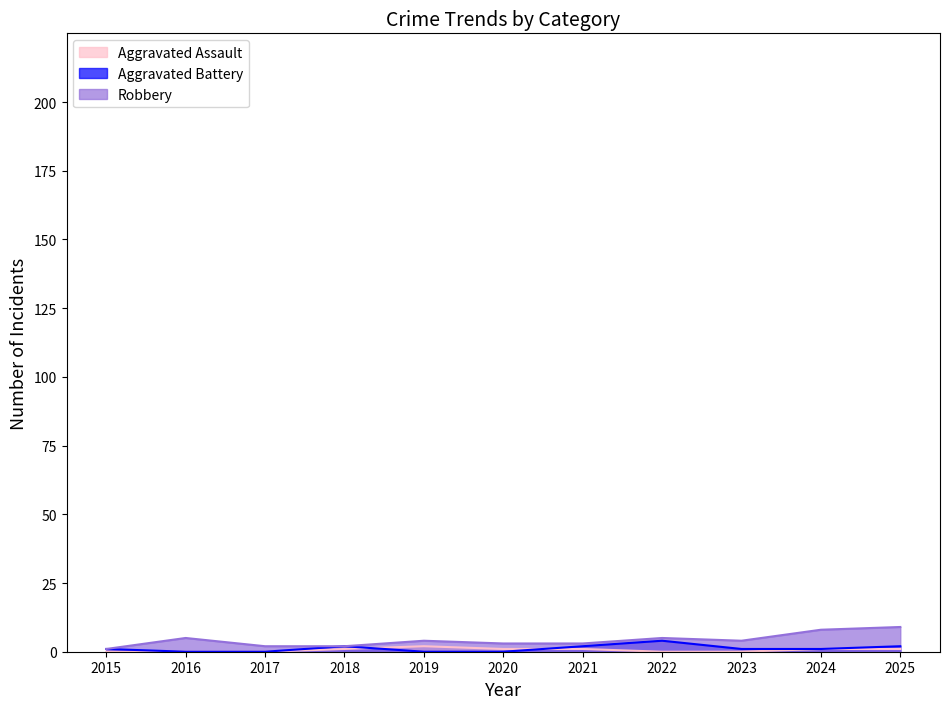

What value does the Aggravated Battery series have at 2022?

4